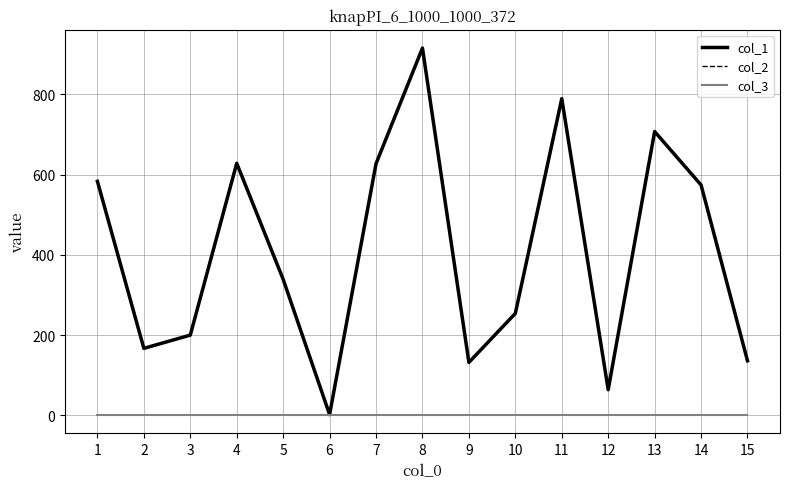

Does the chart display data point markers on the line(s)?

No